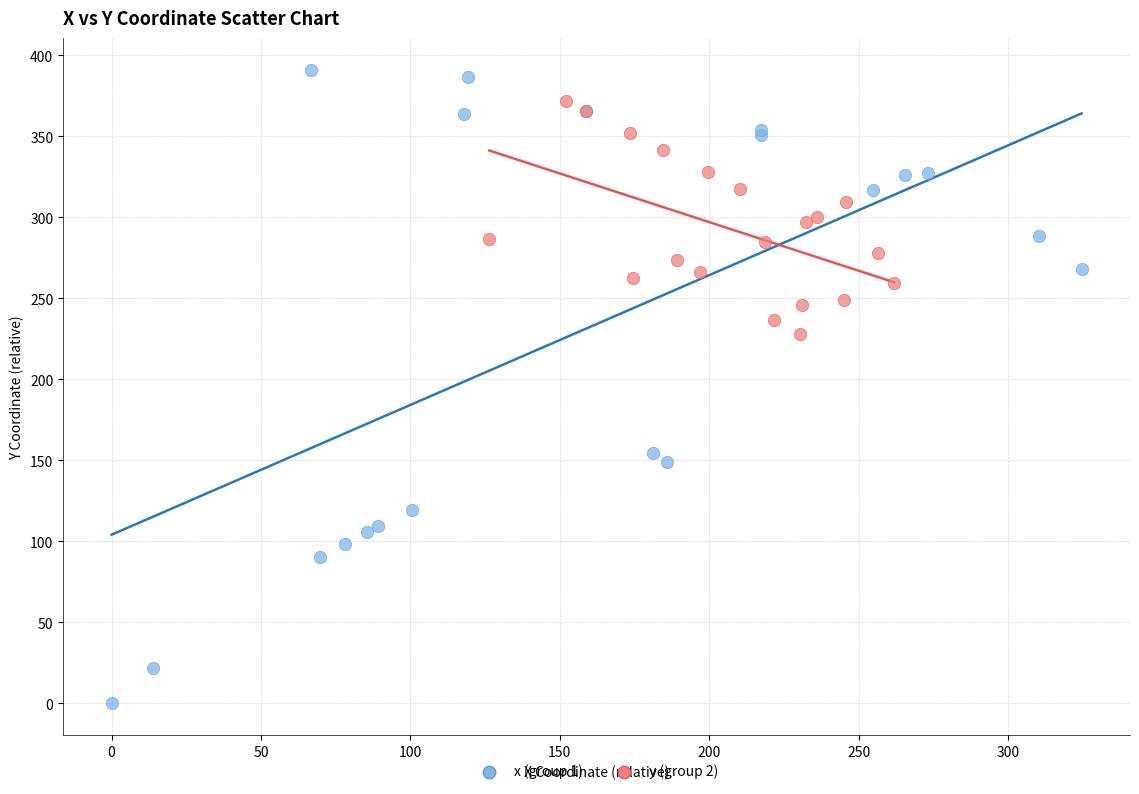

Which series reaches the minimum Y coordinate?

x (group 1)